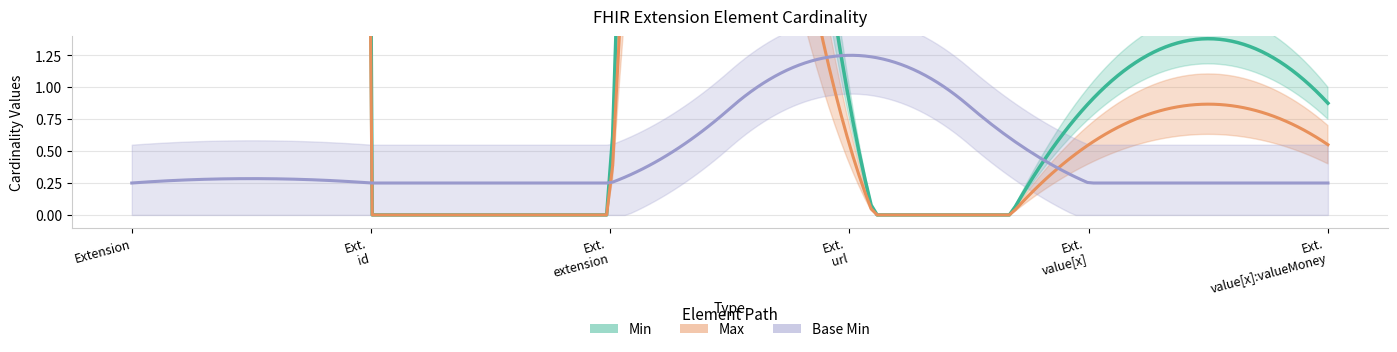

What is the total value across all series at Extension.id?

1